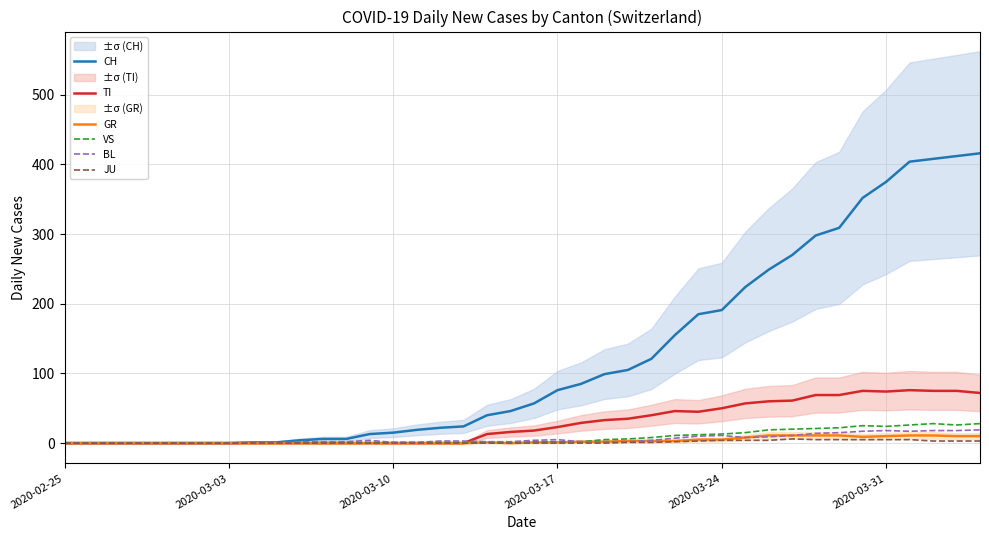

Reading left to right, extract all data points from this chart.

CH: 0	0	0	0	0	0	0	0	1	1	4	6	6	13	15	19	22	24	40	46	57	76	85	99	105	121	155	185	191	224	249	270	298	309	352	375	404	408	412	416
TI: 0	0	0	0	0	0	0	0	0	0	0	0	0	0	0	0	0	0	13	16	18	23	29	33	35	40	46	45	50	57	60	61	69	69	75	74	76	75	75	72
GR: 0	0	0	0	0	0	0	0	0	0	0	0	0	0	0	0	0	0	1	0	1	1	2	2	3	3	3	5	5	8	11	11	11	11	9	10	11	11	10	10
VS: 0	0	0	0	0	0	0	0	0	0	0	0	1	1	1	1	1	1	1	1	2	2	2	5	6	8	11	12	13	15	19	20	21	22	25	24	26	28	26	28
BL: 0	0	0	0	0	0	0	0	0	0	2	2	2	4	1	1	3	3	2	2	4	5	2	2	2	4	7	10	11	8	9	11	14	15	17	18	17	18	18	19
JU: 0	0	0	0	0	0	0	0	0	0	0	0	0	0	0	0	0	0	0	0	0	0	0	0	1	1	2	3	4	4	4	6	5	5	5	5	5	3	3	3